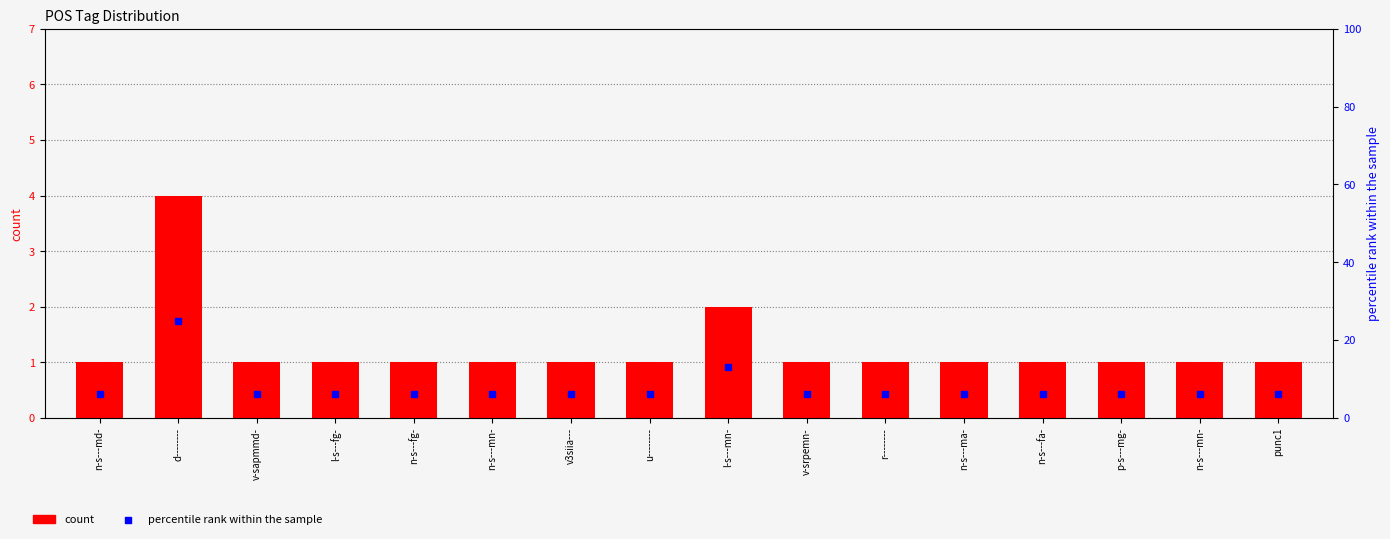

Which series contains the highest Y value?

percentile rank within the sample